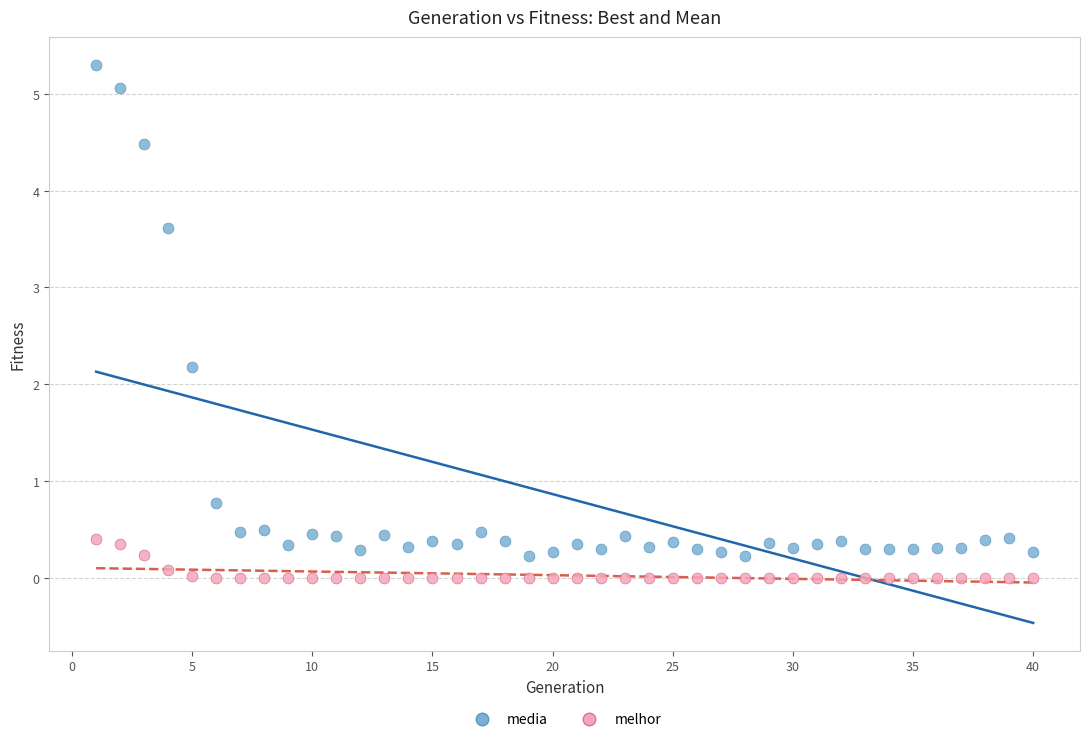

Across all data points, what is the range of X values (max minus min)?

39.0